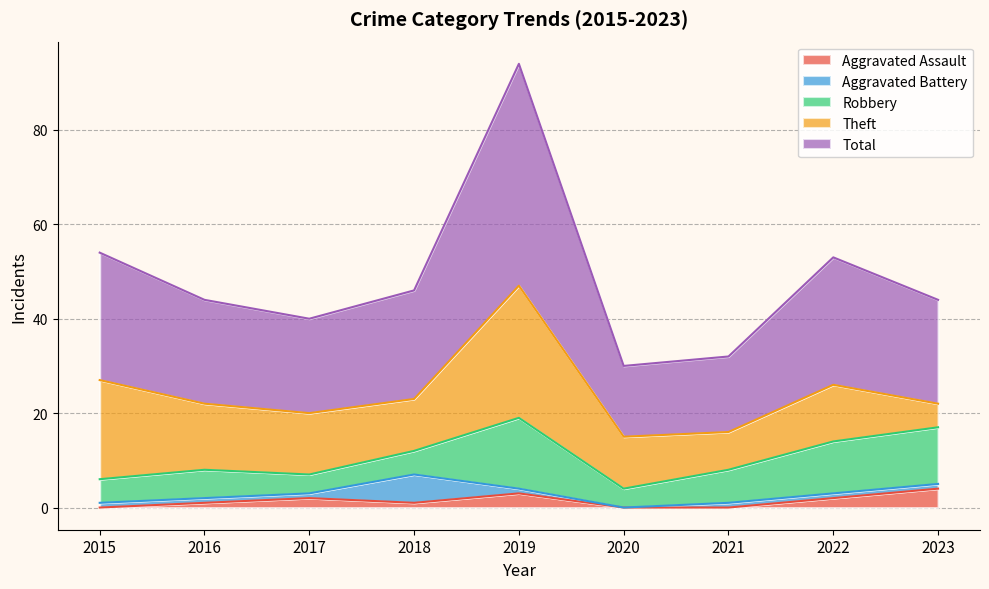

At 2019, list the series in order from smallest to largest.

Aggravated Battery, Aggravated Assault, Robbery, Theft, Total